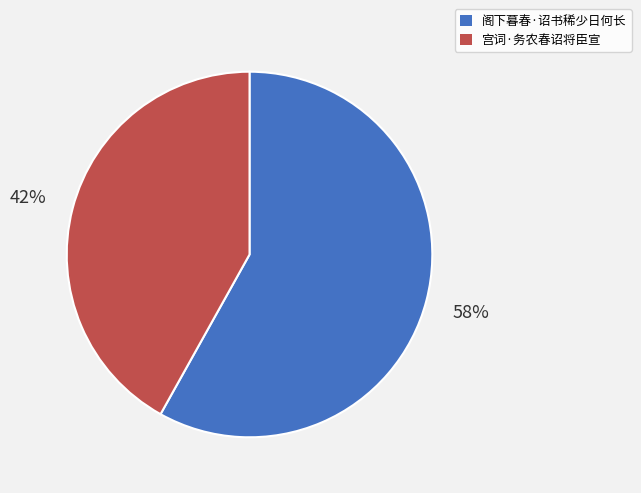

Is there a majority slice in this chart?

Yes